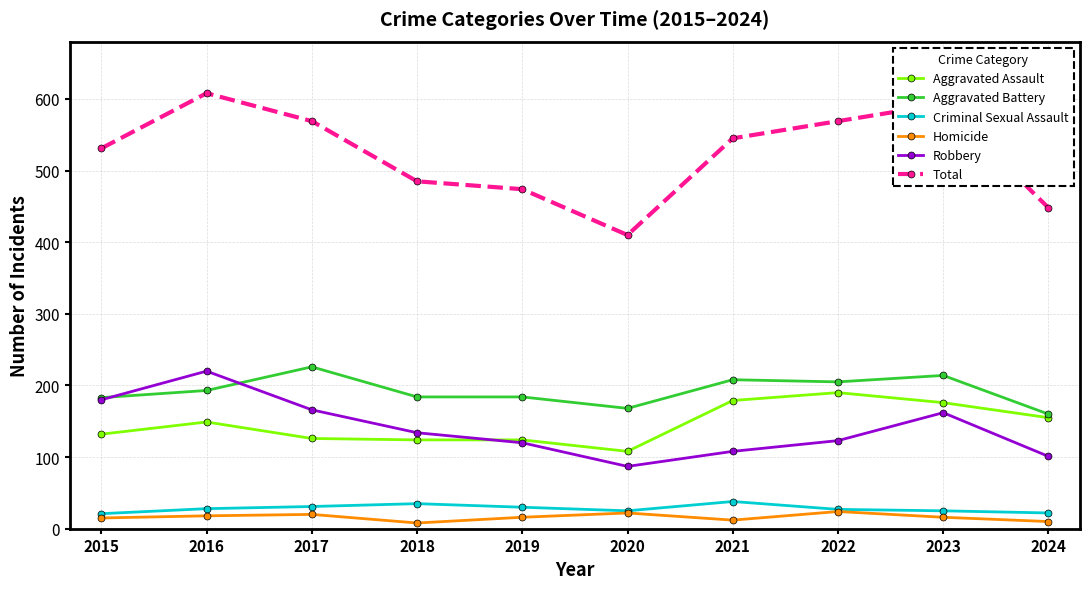

What are all the series names shown in the legend?

Aggravated Assault, Aggravated Battery, Criminal Sexual Assault, Homicide, Robbery, Total